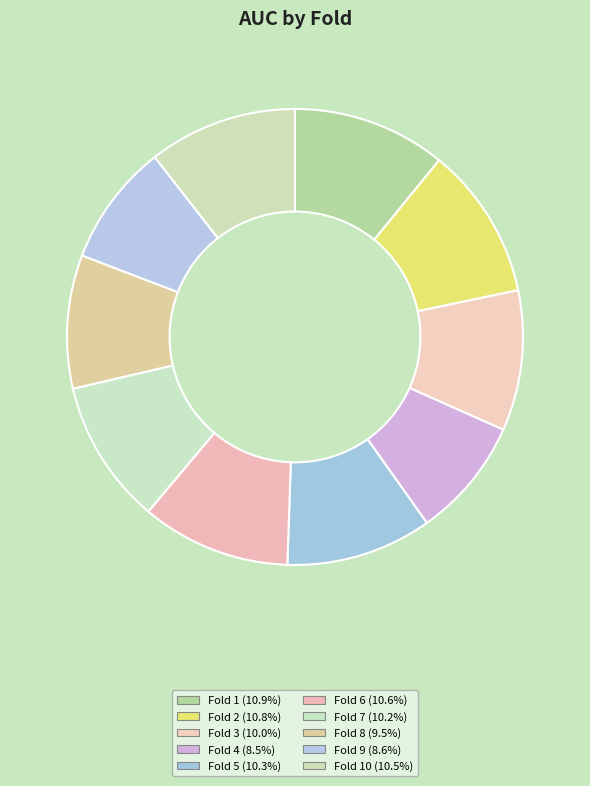

How many segments does this pie chart have?

10